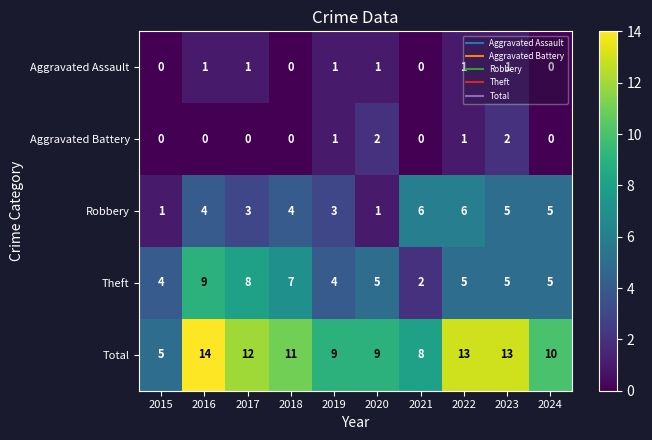

How many Theft values are between 4 and 7?

7